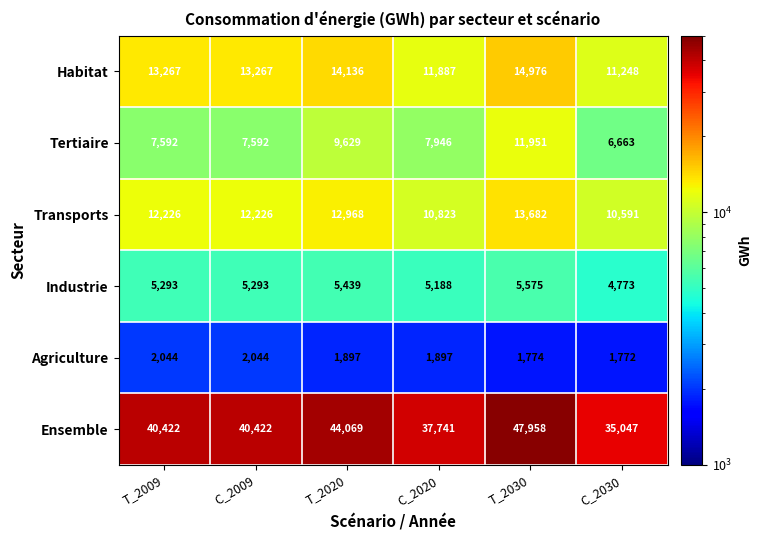

What is the maximum value for Tertiaire?

11951